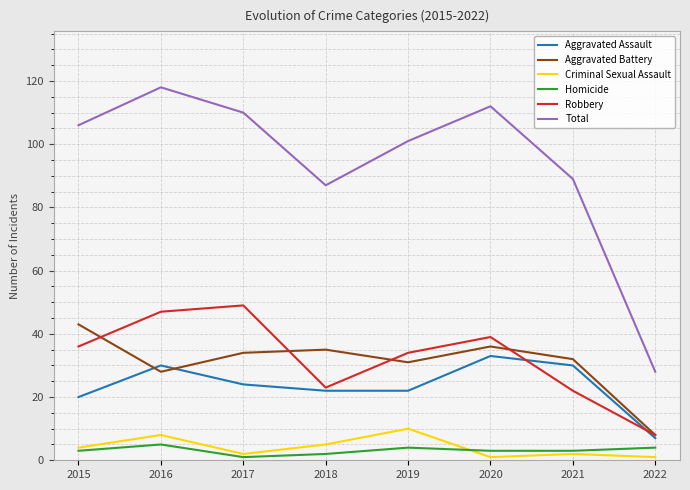

What is the difference between the highest and lowest values at 2017?

109